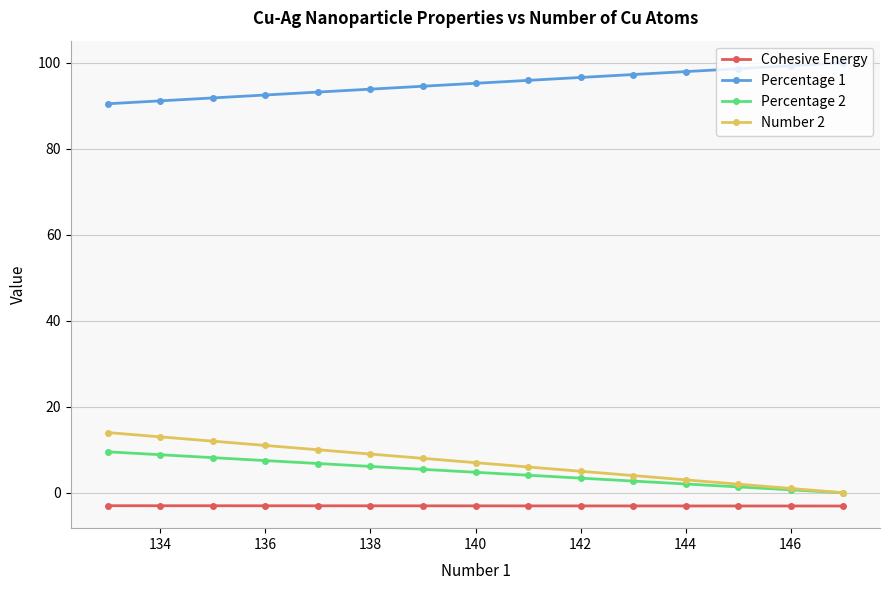

What is the value of the Cohesive Energy point at the 4th from the left?

-3.1